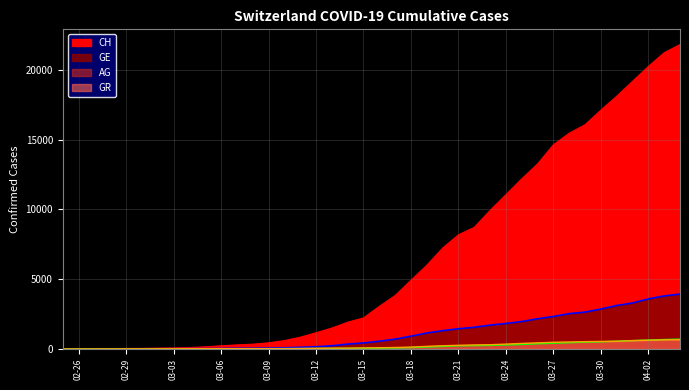

Which series changed the most between 2020-03-28 and 2020-04-04?

CH